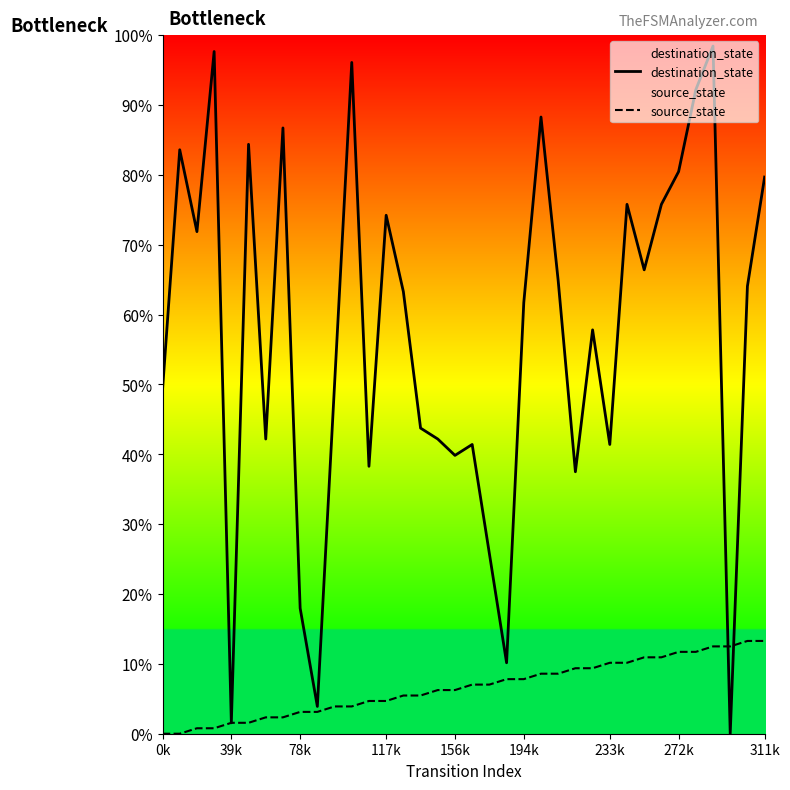

How many intersections are there between source_state and destination_state?

2